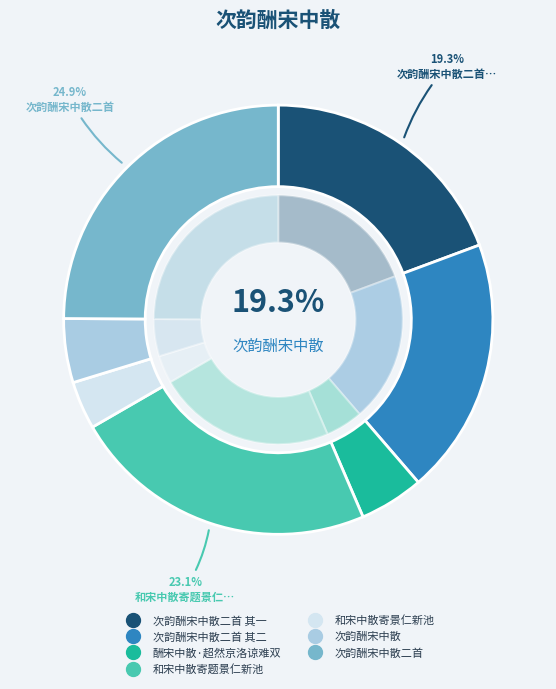

The 和宋中散寄景仁新池 slice represents 4% of the pie. True or false?

True